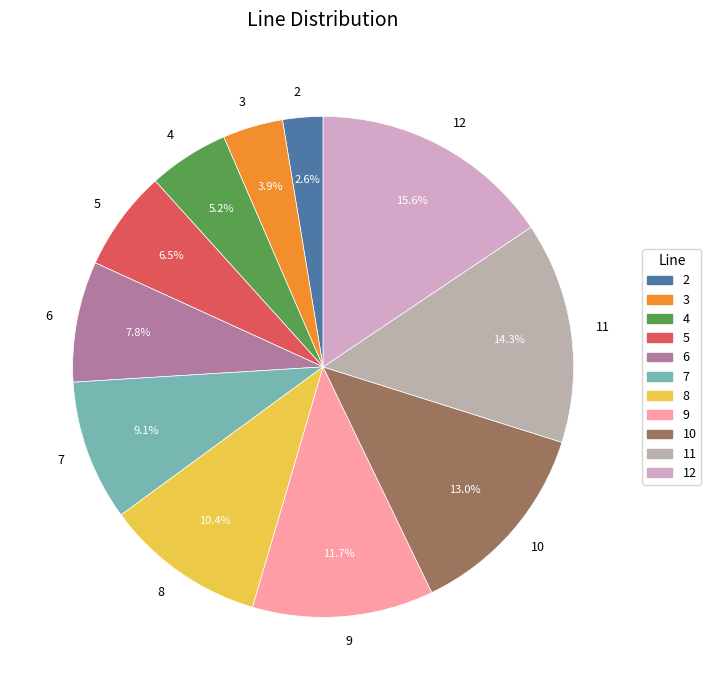

Combined, do 8 and 10 account for over 50%?

No